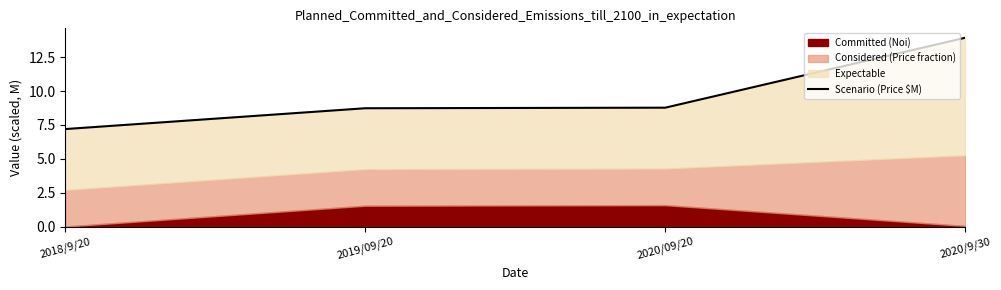

What is the maximum value shown in the chart?

13.9